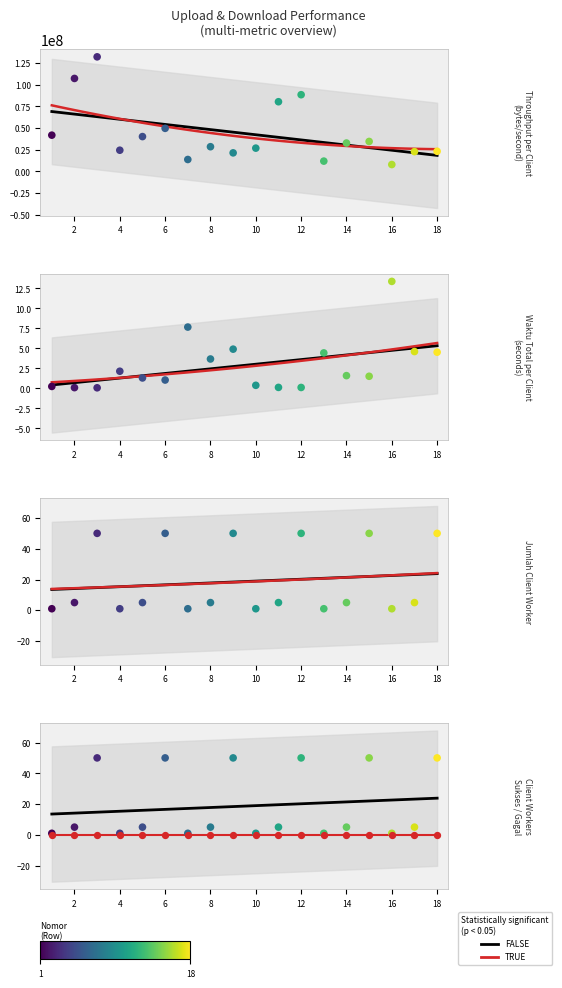

Which series has the widest spread of Y values?

Throughput per Client (bytes/second)